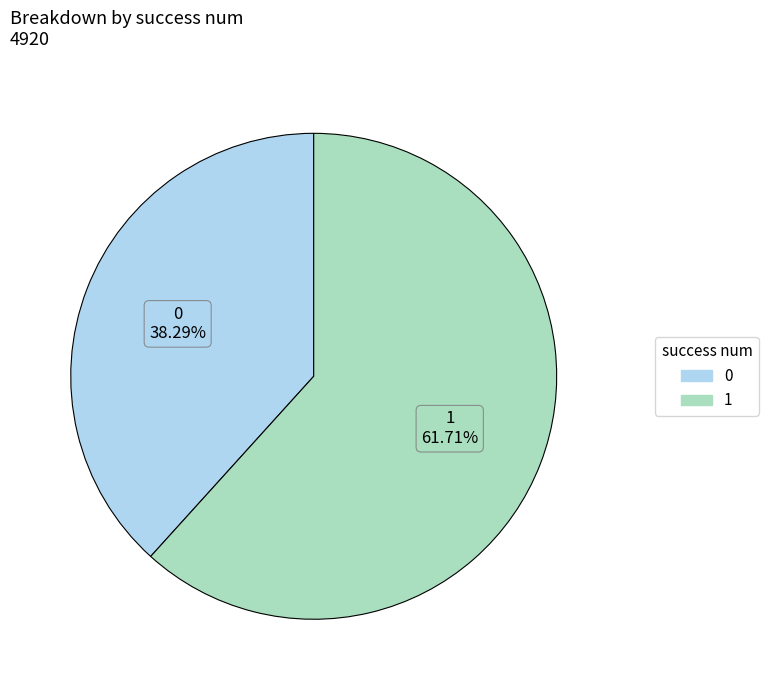

To the nearest percent, what is the difference between the 0 and 1 slice percentages?

23%